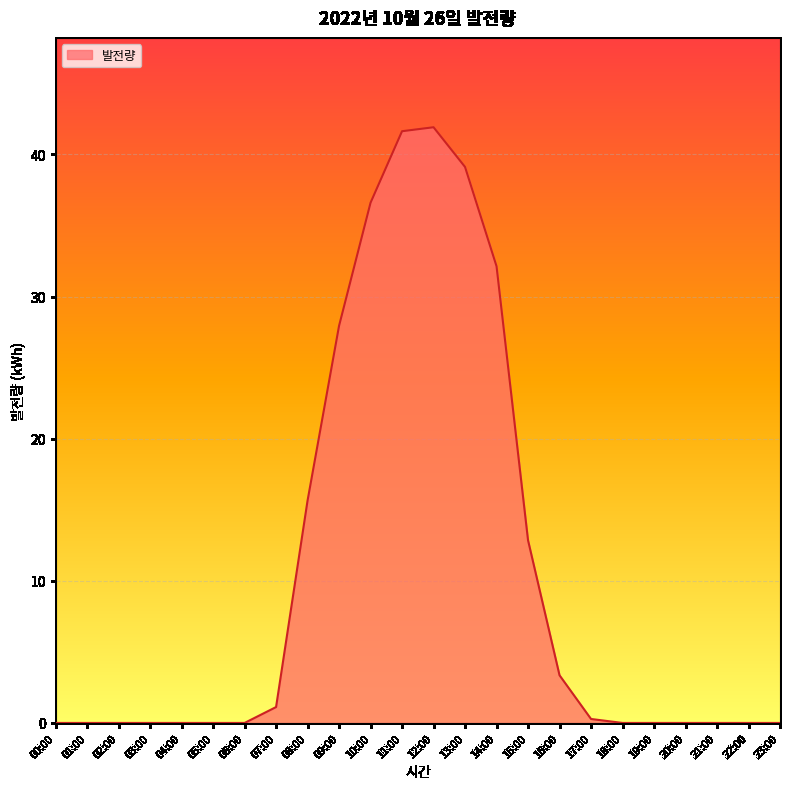

What is the greatest value displayed?

41.9